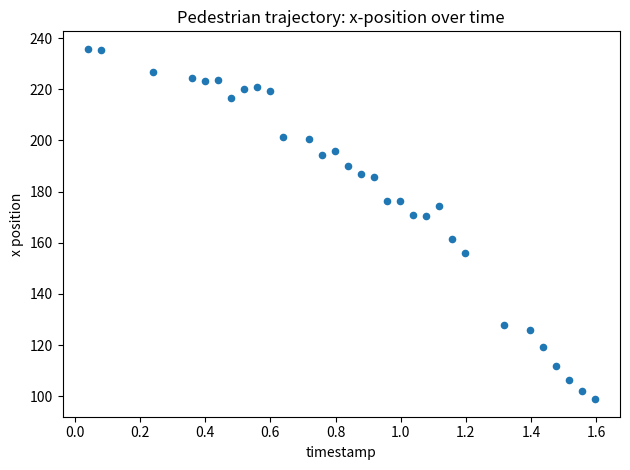

What is the range of Y values (max minus min)?

136.9